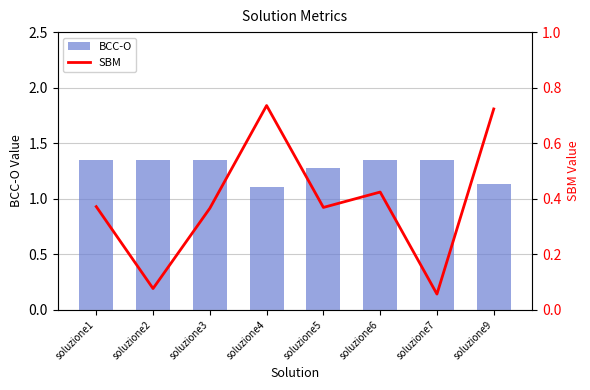

Reading left to right, extract all data points from this chart.

BCC-O: soluzione1=1.3	soluzione2=1.3	soluzione3=1.3	soluzione4=1.1	soluzione5=1.3	soluzione6=1.3	soluzione7=1.3	soluzione9=1.1
SBM: soluzione1=0.4	soluzione2=0.1	soluzione3=0.4	soluzione4=0.7	soluzione5=0.4	soluzione6=0.4	soluzione7=0.1	soluzione9=0.7